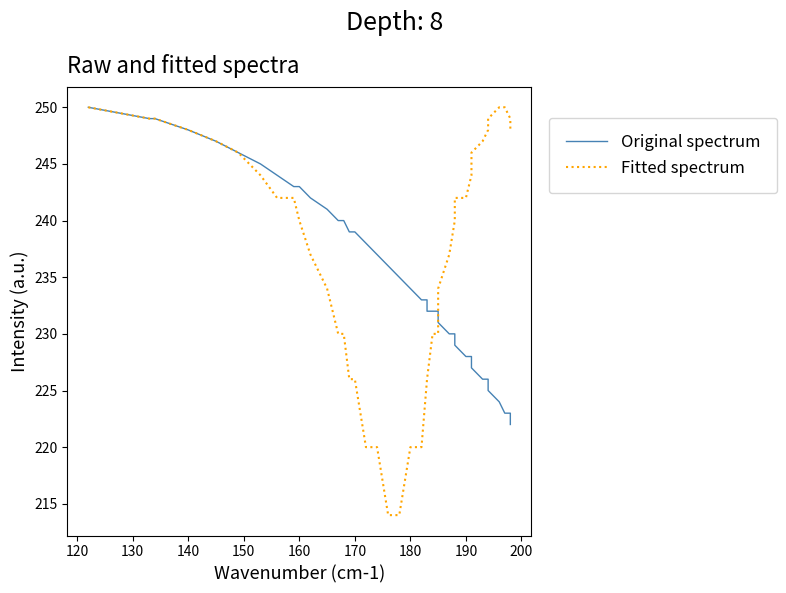

Is this an area chart (filled region under the line)?

No